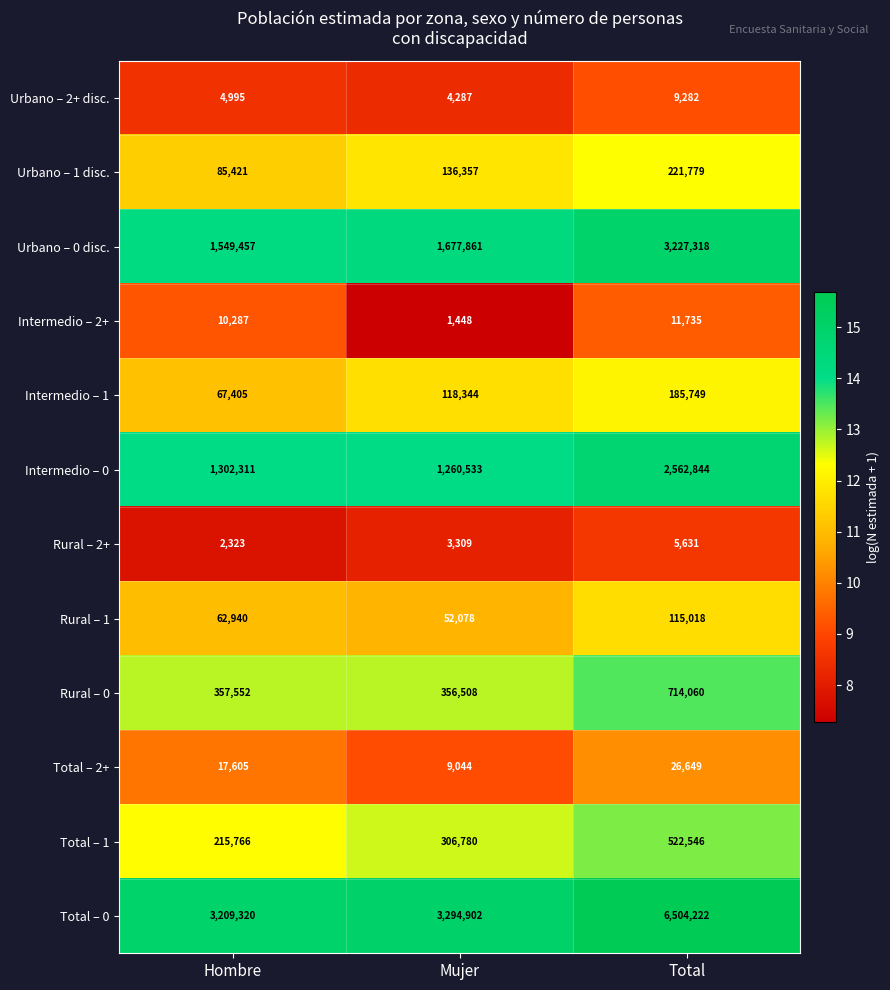

At which category does the chart reach its minimum across all series?

Mujer